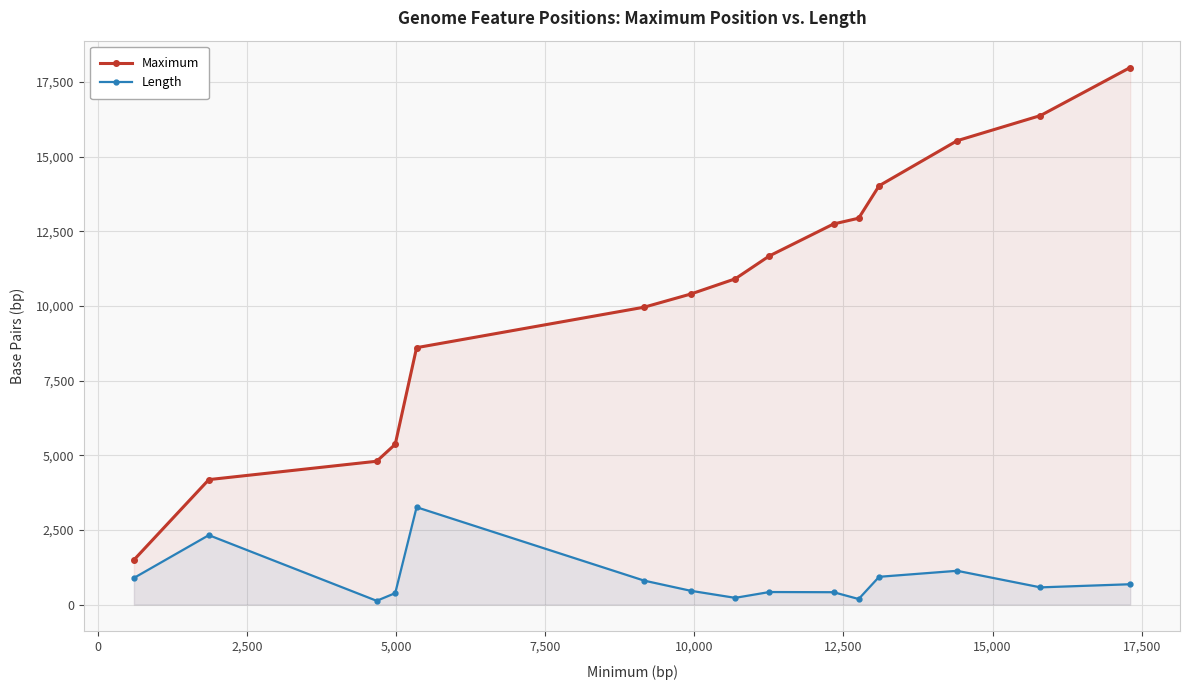

What are all the series names shown in the legend?

Maximum, Length